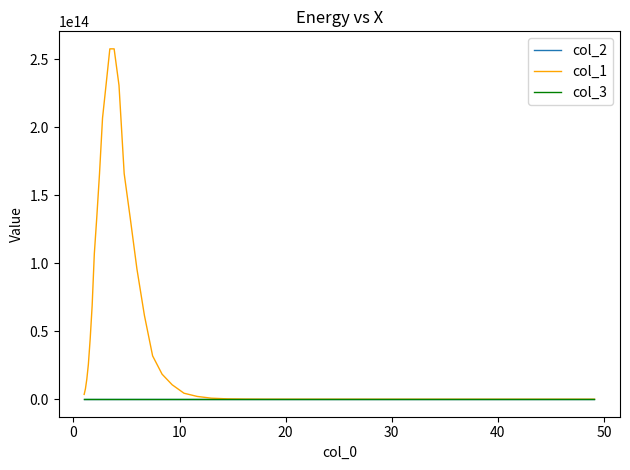

Which series has the largest total across all categories?

col_1